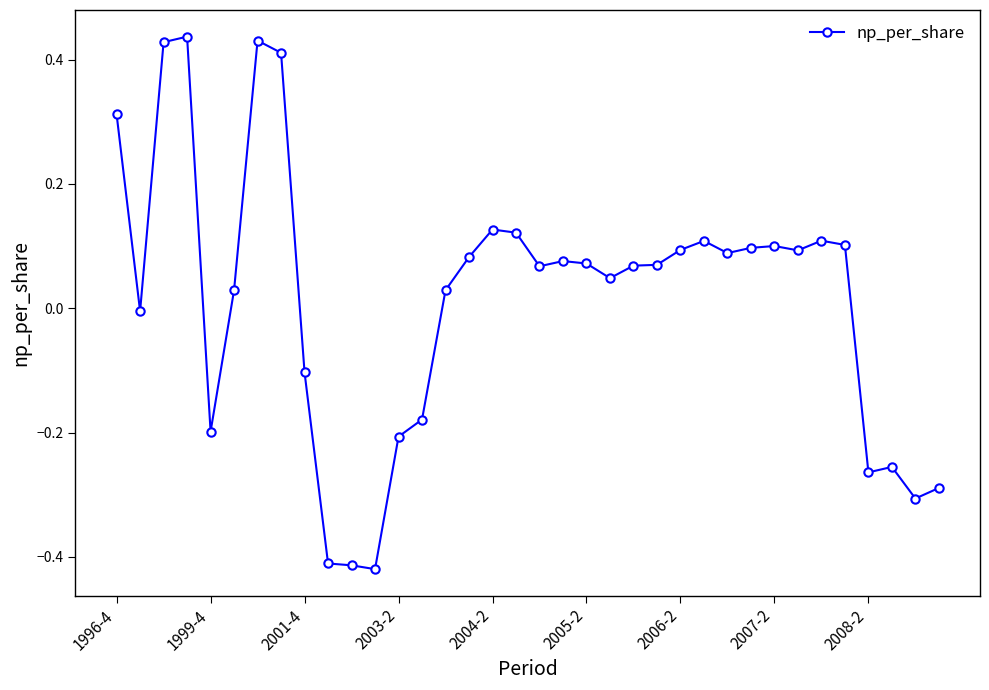

How many positive values are there?

24